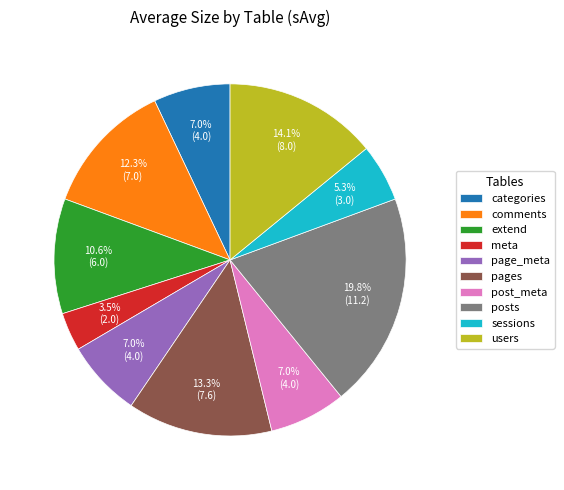

What is the ratio of the value at extend to the value at post_meta?

1.5